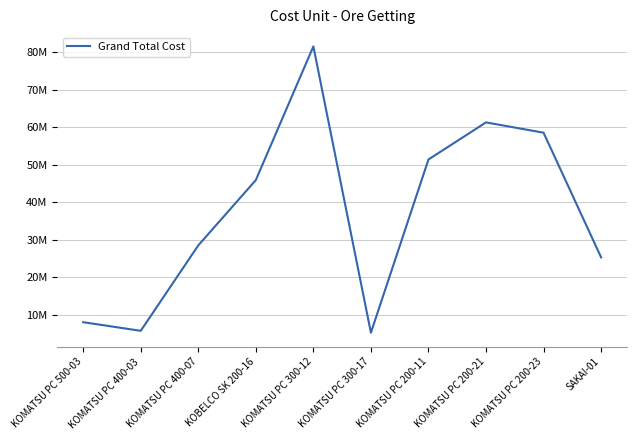

What is the change in value from KOMATSU PC 400-07 to KOMATSU PC 200-23?

+30075000